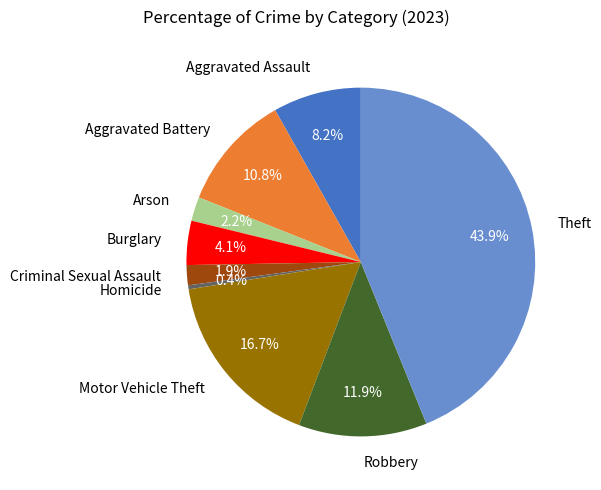

Does Theft represent more than half of the total?

No